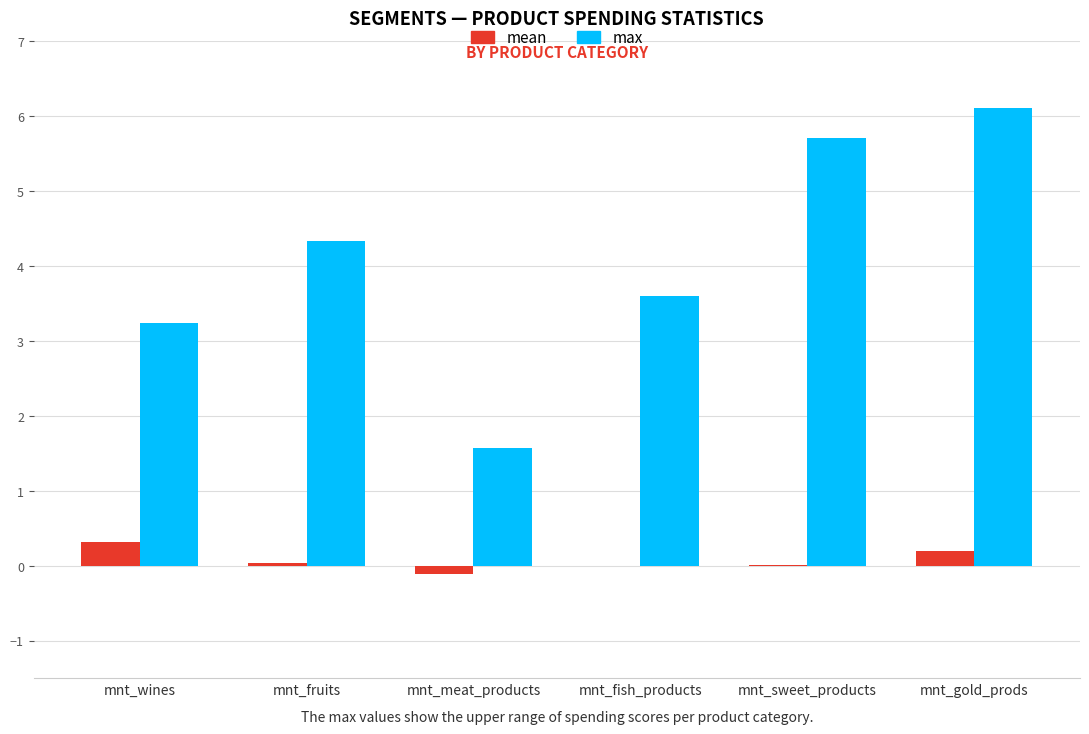

Which series changed the most between mnt_wines and mnt_sweet_products?

max